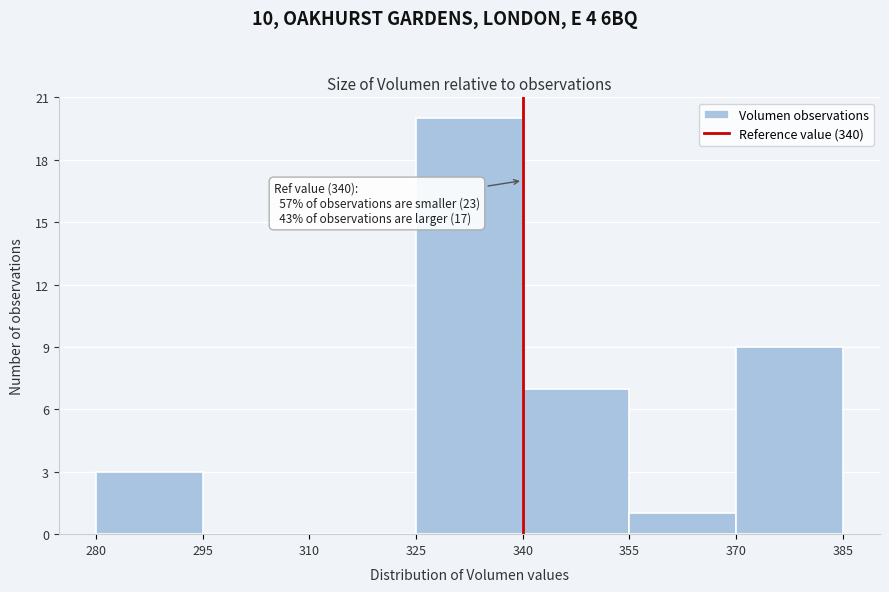

Over which range of the x-axis is the bar tallest?

325 to 340